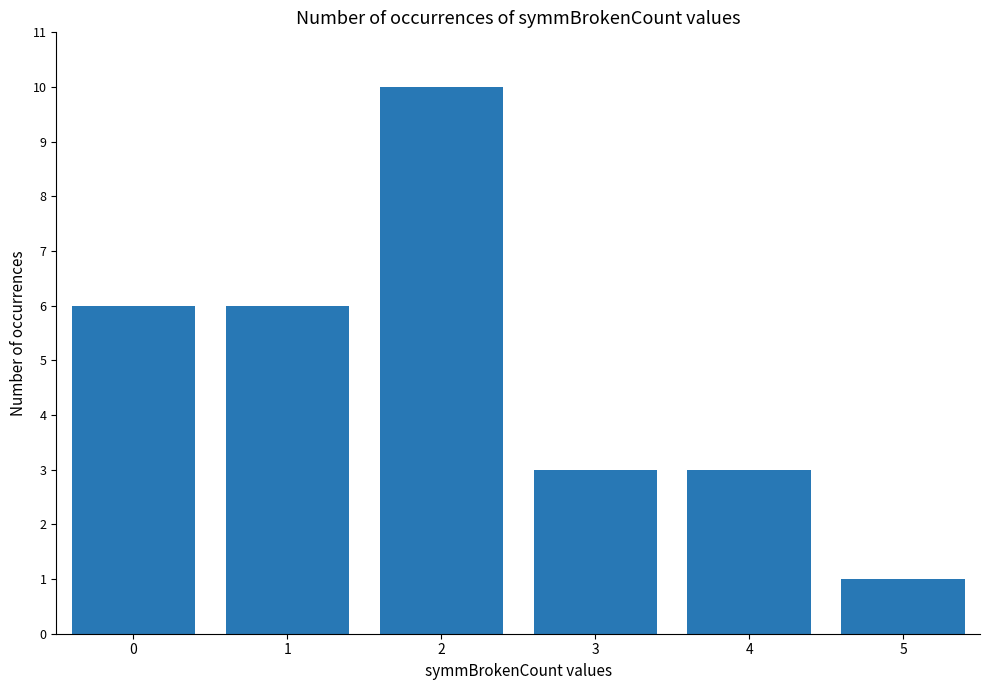

What is the difference between the maximum and minimum values?

9